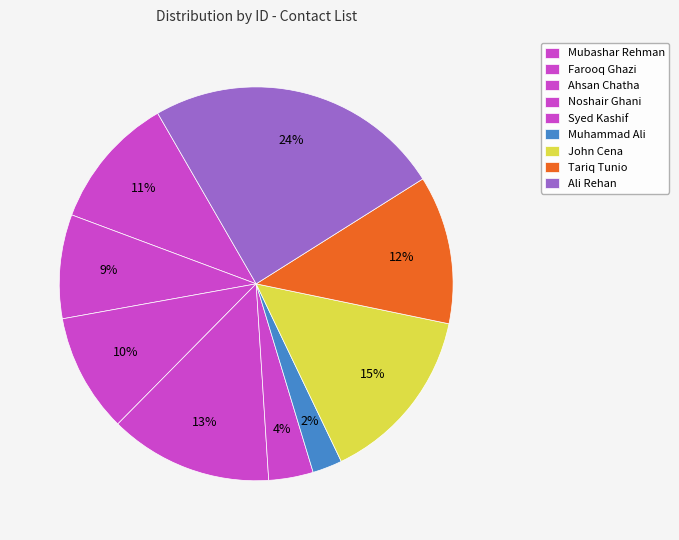

Is there any slice that represents more than half of the pie?

No